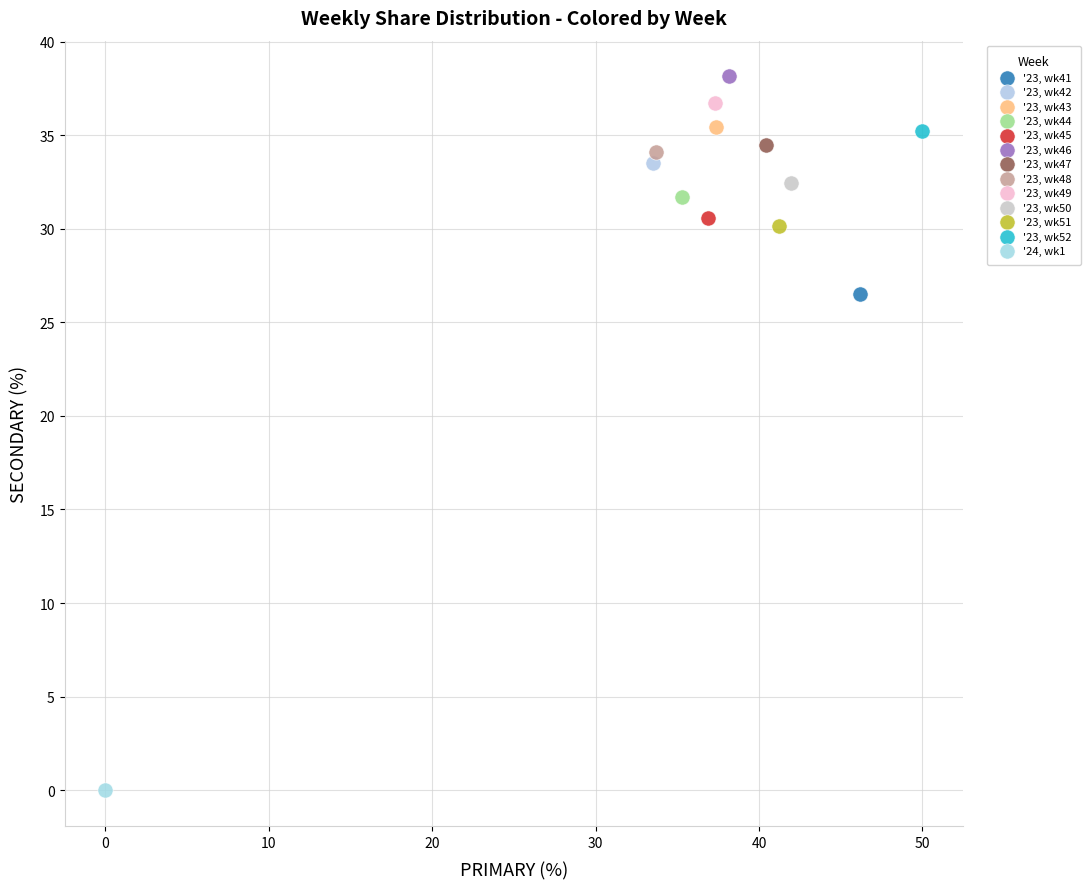

Which series contains the lowest Y value?

'24, wk1